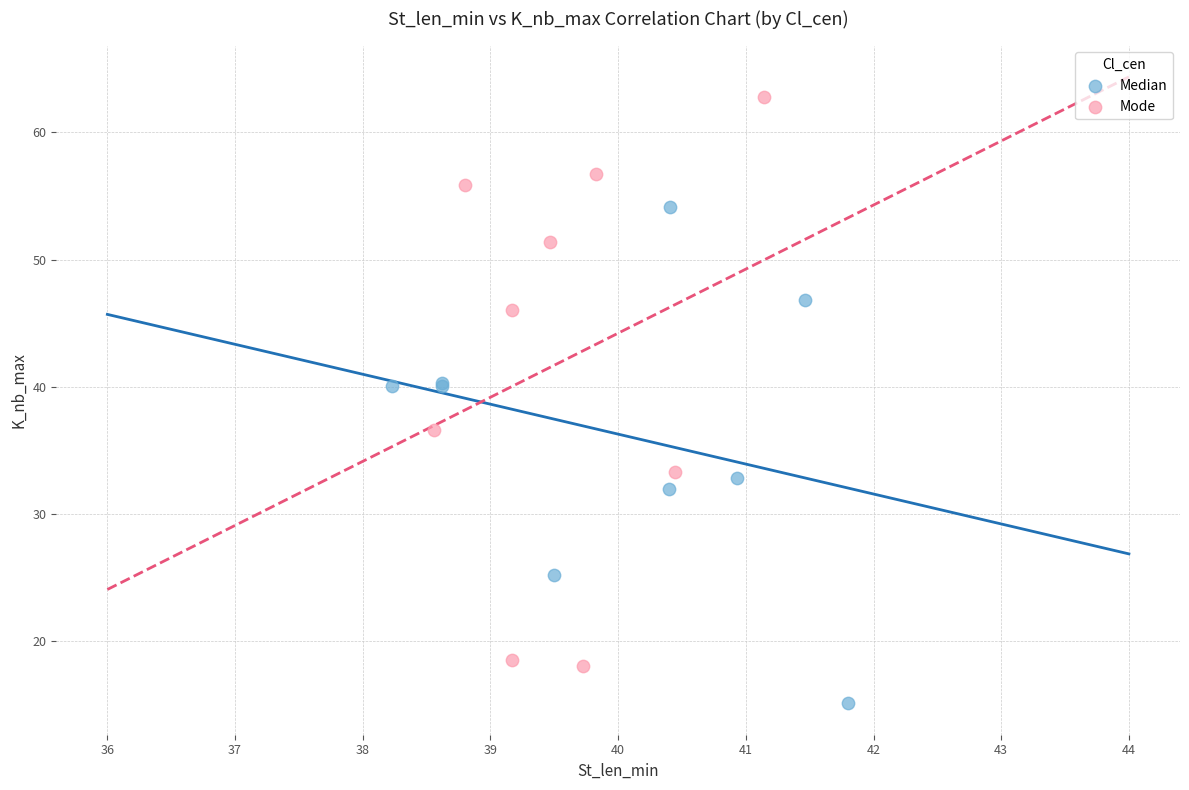

Which series has the widest spread of Y values?

Mode